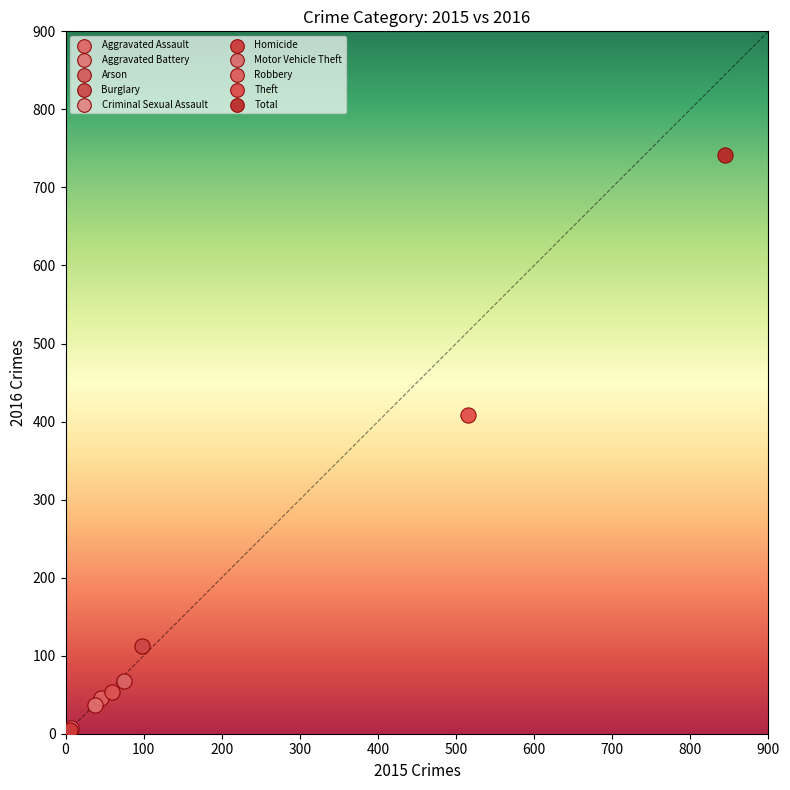

Which series contains the highest Y value?

Total